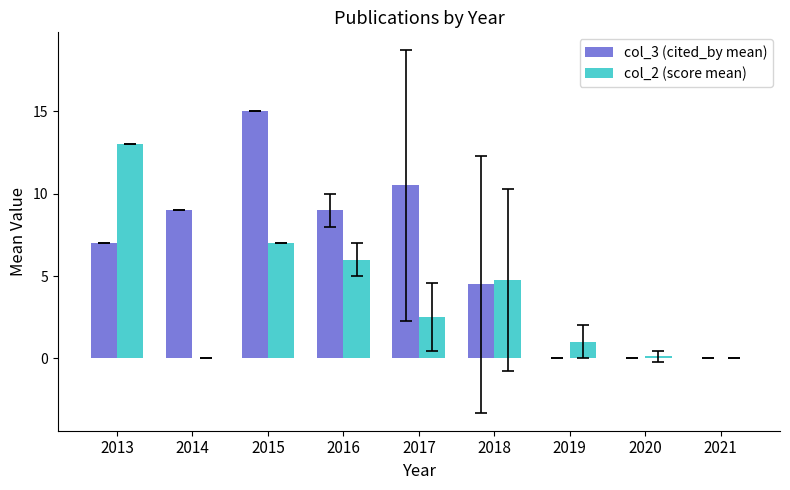

The col_2 (score mean) series shows -4.0 at 2014. True or false?

False